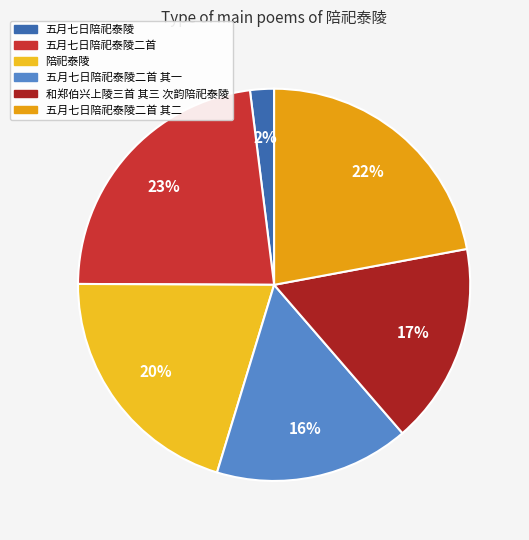

Is 五月七日陪祀泰陵二首 其一 the majority of the pie?

No